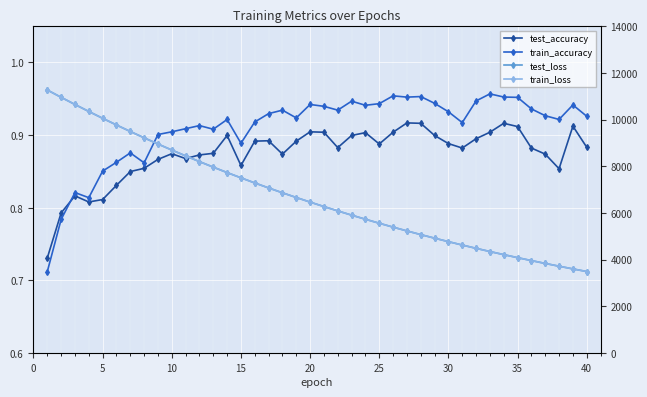

Which series changed the most between 0 and 34?

train_loss